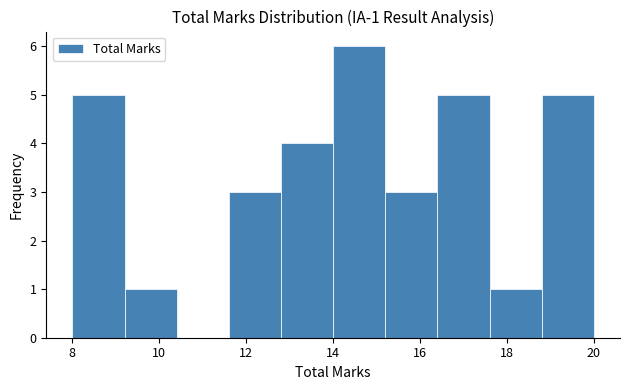

Which range on the x-axis has the tallest bar?

14.0 to 15.2